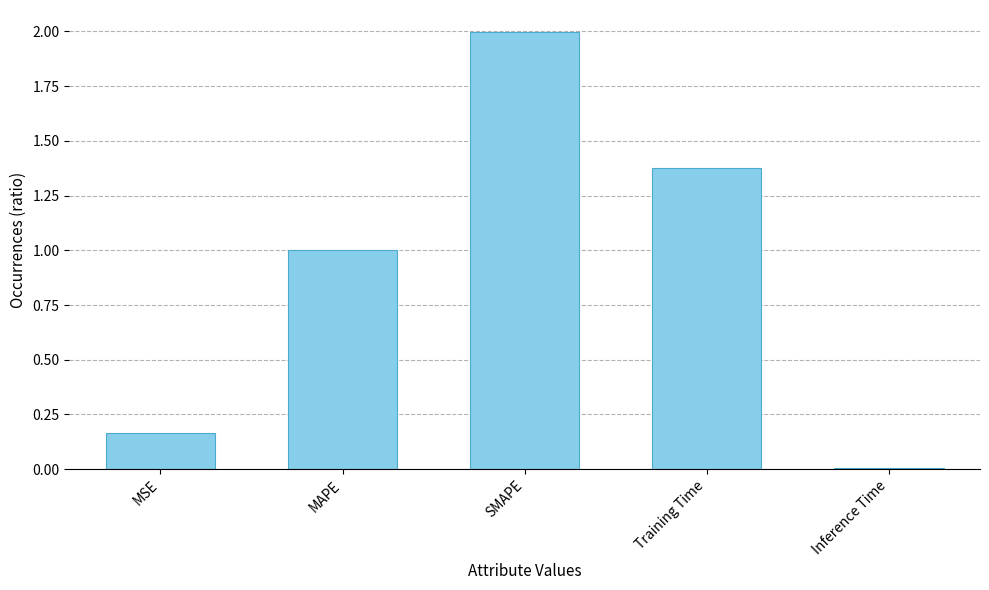

The value at SMAPE is 2.0. True or false?

True